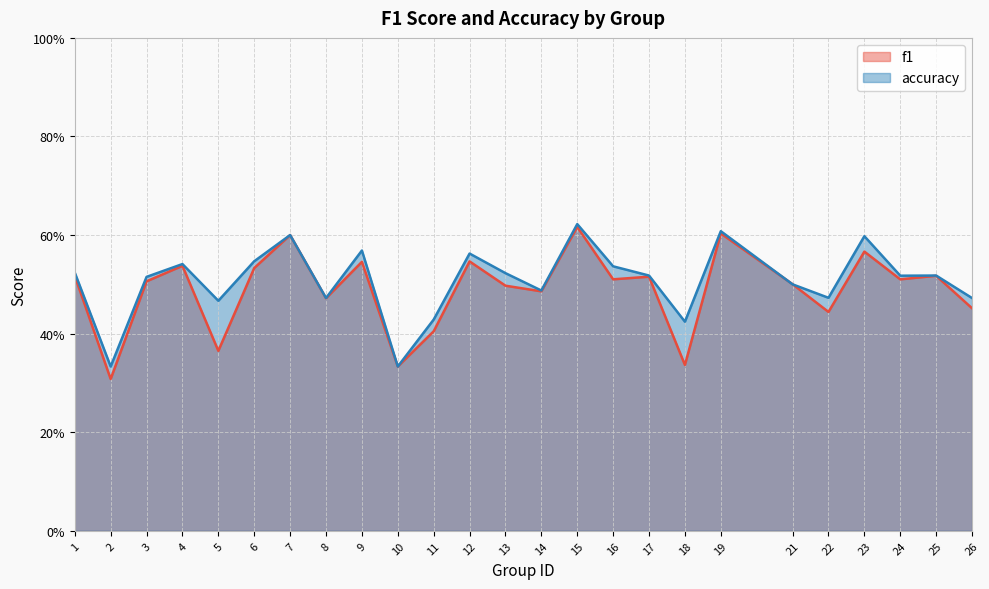

Which category has the highest value across all series?

15